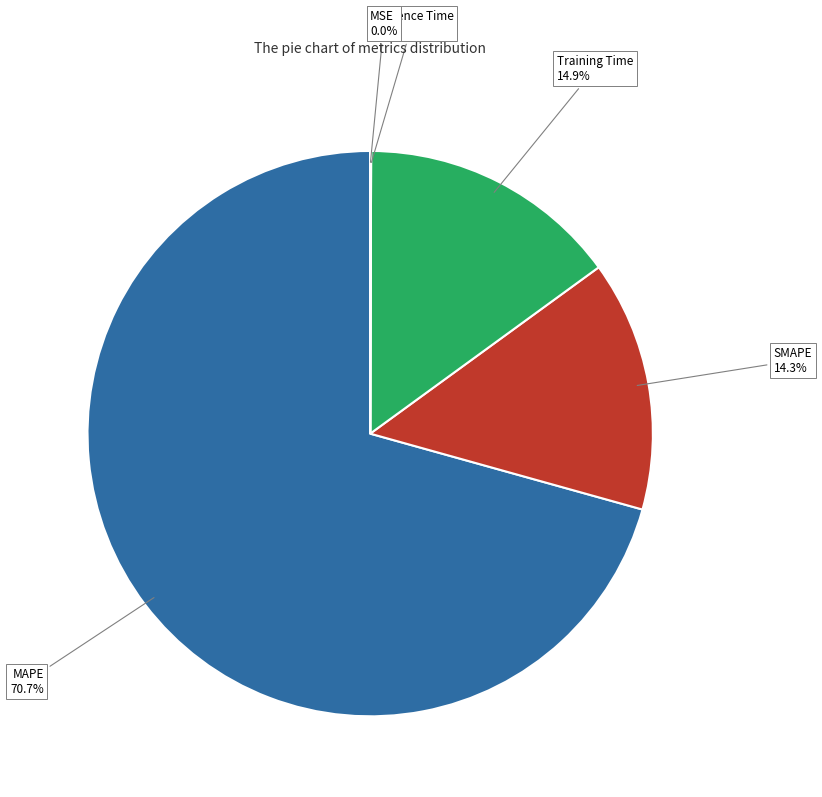

Is there any slice that represents more than half of the pie?

Yes